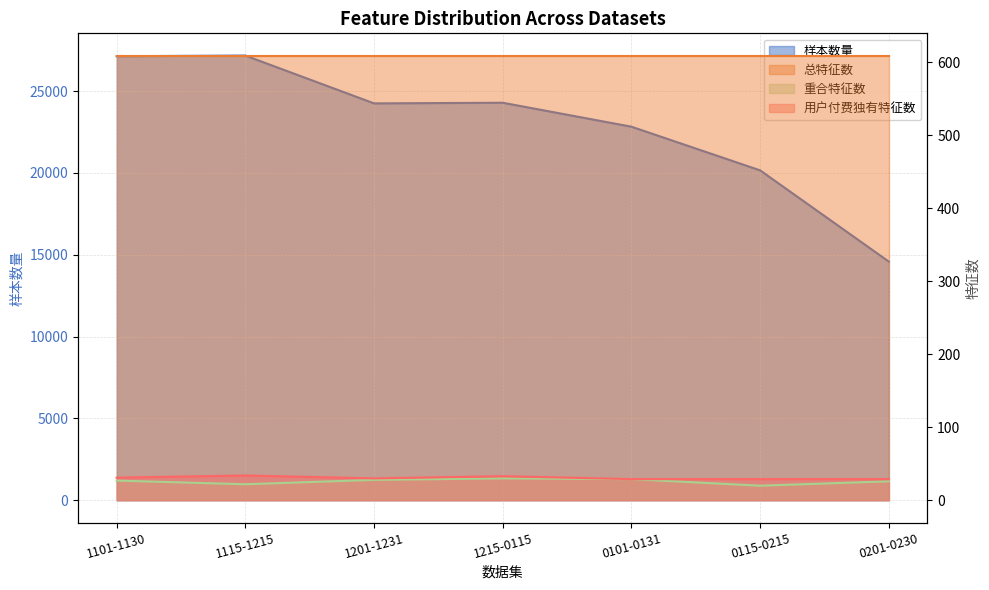

Reading left to right, extract all data points from this chart.

样本数量: 27134	27174	24253	24292	22828	20160	14584
重合特征数: 27	22	28	30	29	20	26
用户付费独有特征数: 31	34	30	33	29	29	29